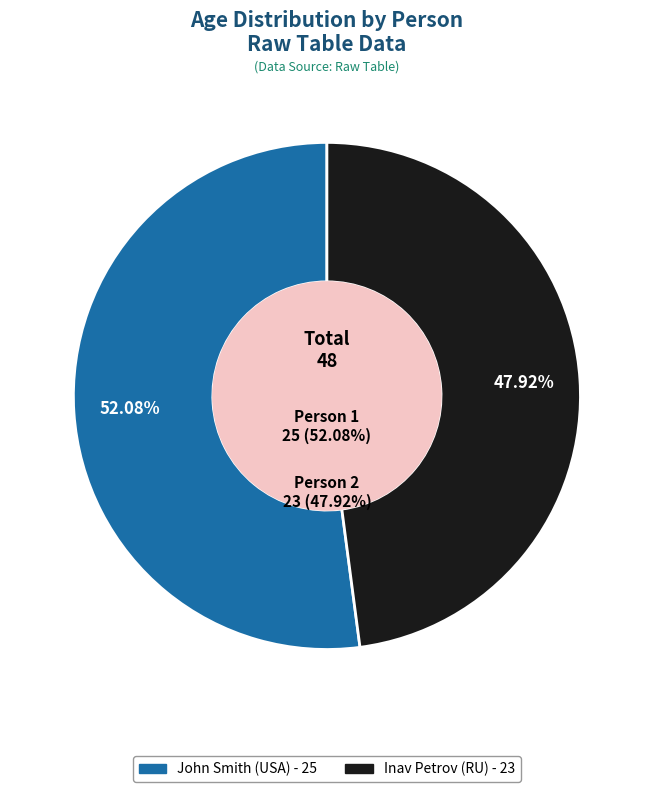

Which category accounts for the majority?

John Smith (USA)